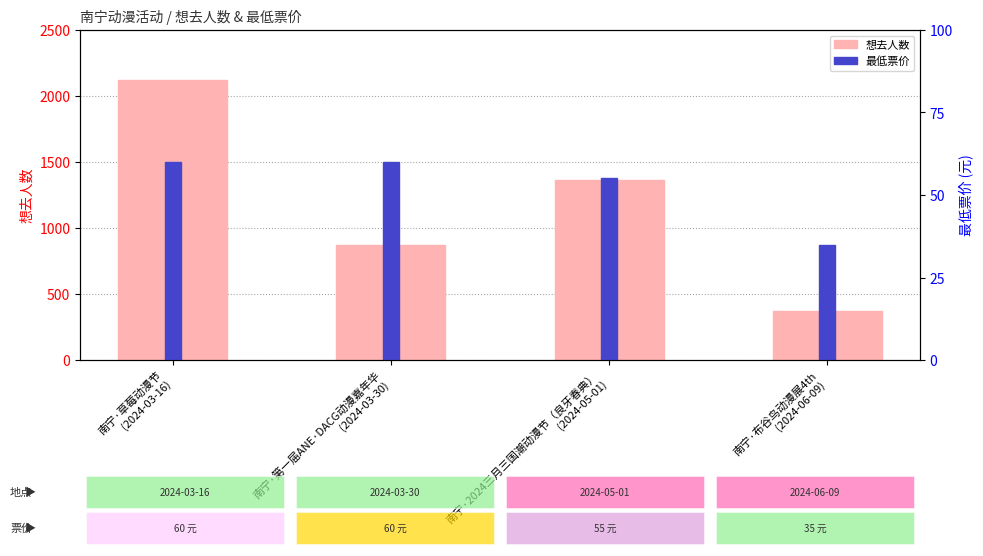

List the labels in order of 想去人数 value, largest first.

南宁·草莓动漫节
(2024-03-16), 南宁·2024三月三国潮动漫节（良牙春典）
(2024-05-01), 南宁·第一届ANE·DACG动漫嘉年华
(2024-03-30), 南宁·布谷鸟动漫展4th
(2024-06-09)